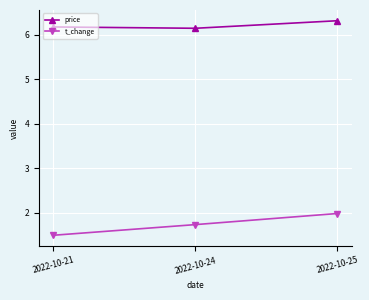

At 2022-10-24, list the series in order from largest to smallest.

price, t_change